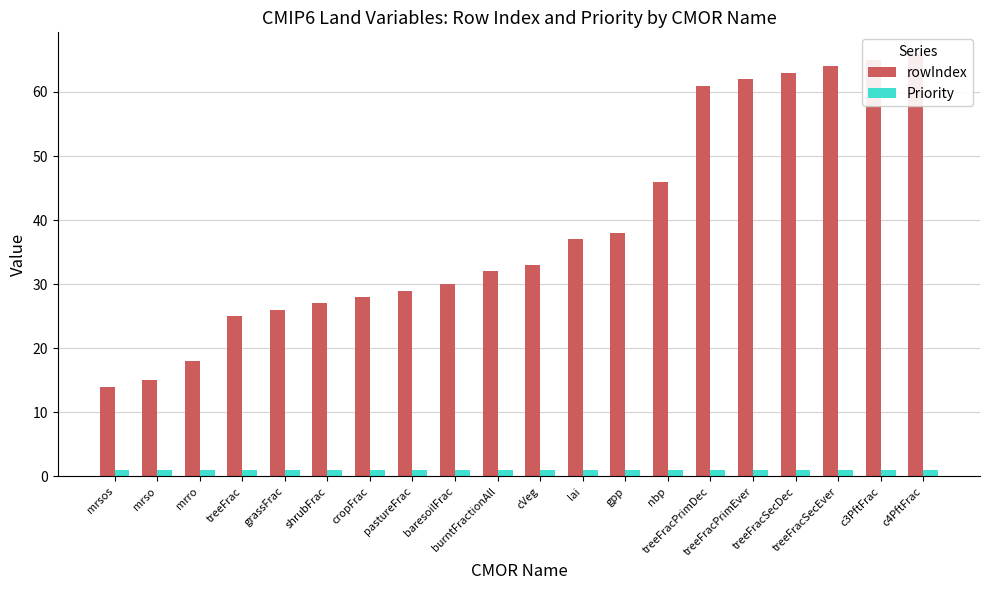

What is the value of the rowIndex bar at the 1st from the left?

14